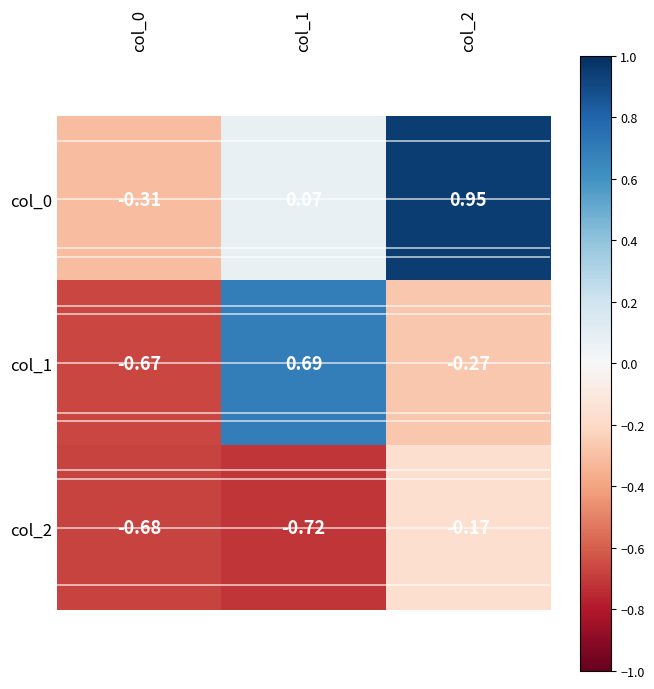

How many values in col_0 are above zero?

2